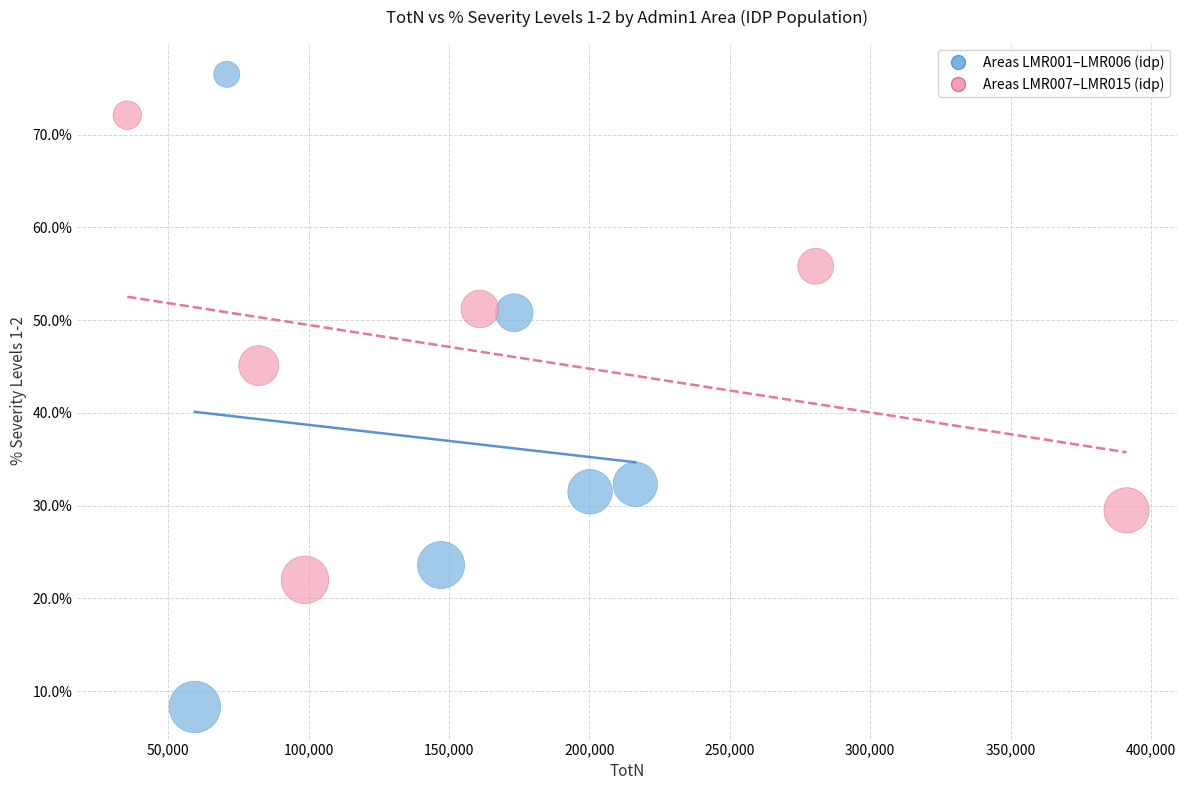

What are all the series names shown in the legend?

Areas LMR001–LMR006 (idp), Areas LMR007–LMR015 (idp)